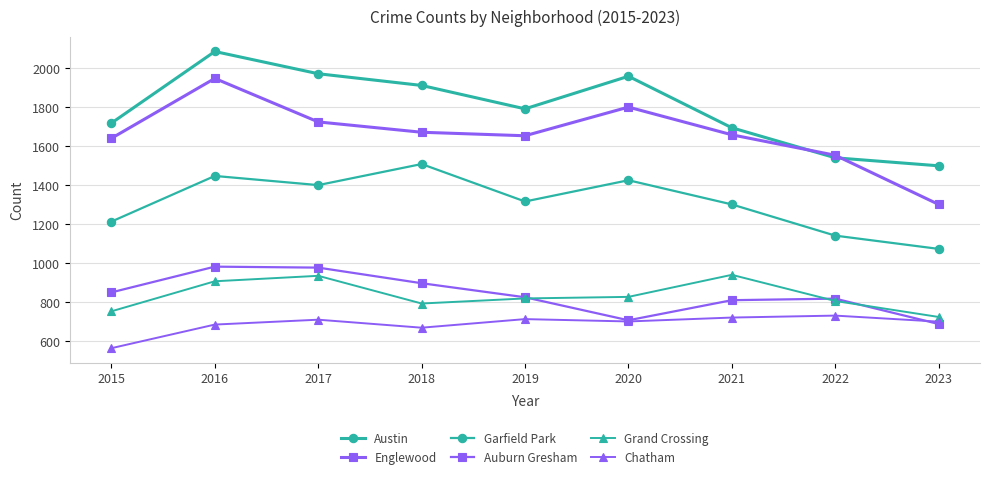

At which category is the sum across all series the highest?

2016